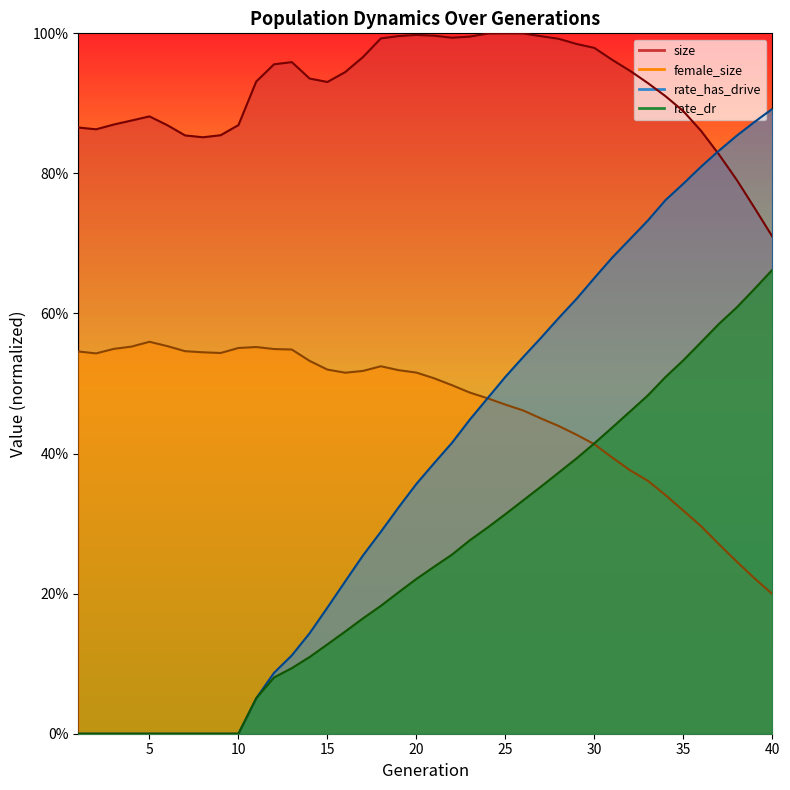

The value of size at 13 is 1.6. True or false?

False